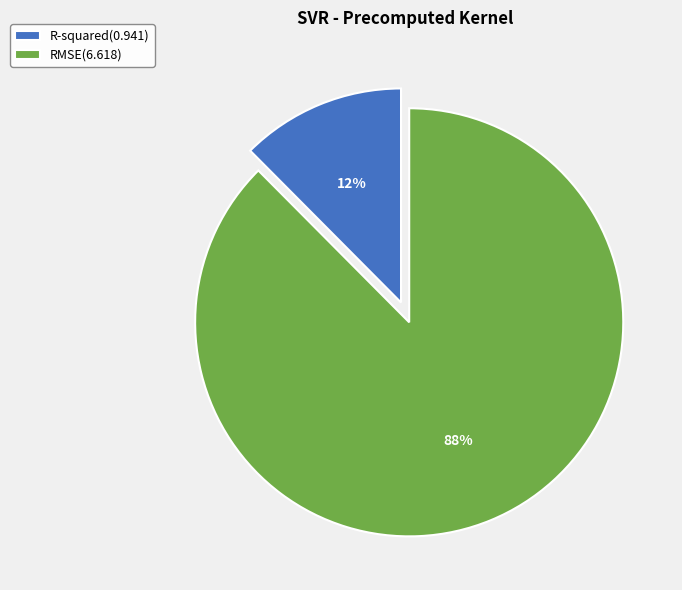

Rank the categories by value from lowest to highest.

R-squared, RMSE